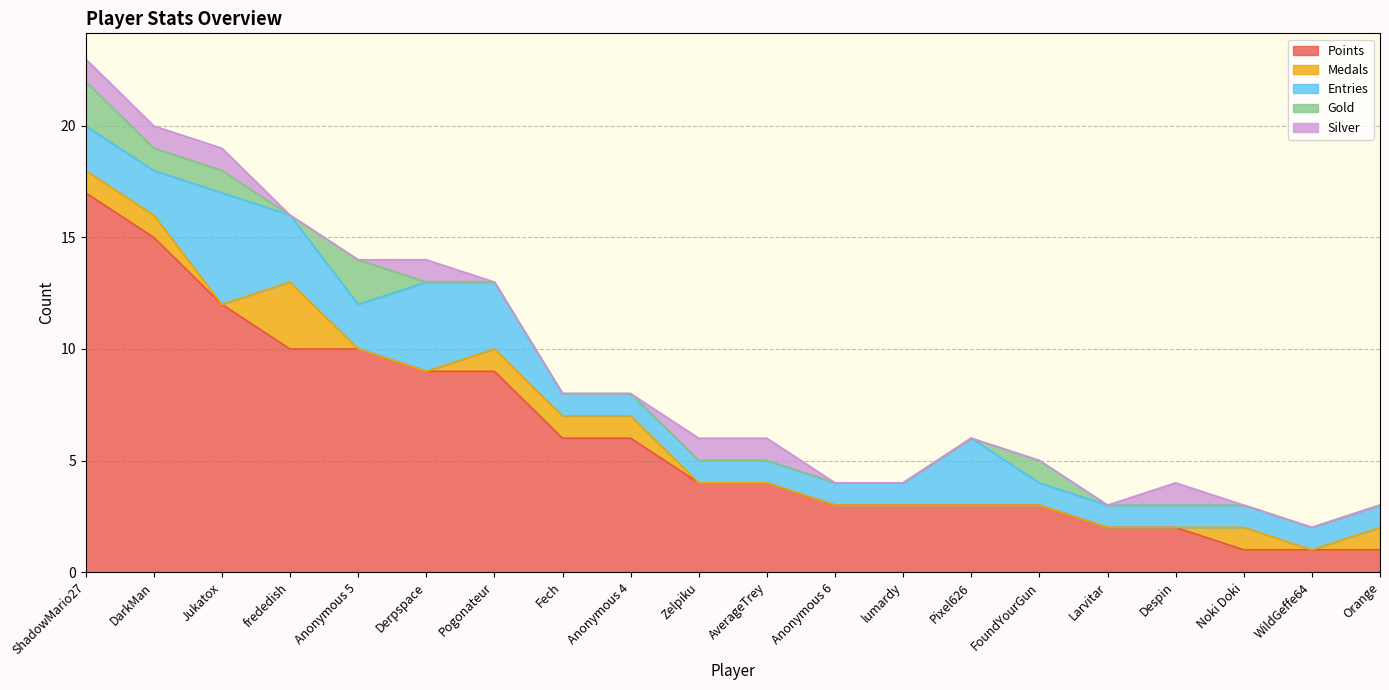

Reading left to right, extract all data points from this chart.

Points: ShadowMario27=17	DarkMan=15	Jukatox=12	frededish=10	Anonymous 5=10	Derpspace=9	Pogonateur=9	Fech=6	Anonymous 4=6	Zelpiku=4	AverageTrey=4	Anonymous 6=3	lumardy=3	Pixel626=3	FoundYourGun=3	Larvitar=2	Despin=2	Noki Doki=1	WildGeffe64=1	Orange=1
Medals: ShadowMario27=1	DarkMan=1	Jukatox=0	frededish=3	Anonymous 5=0	Derpspace=0	Pogonateur=1	Fech=1	Anonymous 4=1	Zelpiku=0	AverageTrey=0	Anonymous 6=0	lumardy=0	Pixel626=0	FoundYourGun=0	Larvitar=0	Despin=0	Noki Doki=1	WildGeffe64=0	Orange=1
Entries: ShadowMario27=2	DarkMan=2	Jukatox=5	frededish=3	Anonymous 5=2	Derpspace=4	Pogonateur=3	Fech=1	Anonymous 4=1	Zelpiku=1	AverageTrey=1	Anonymous 6=1	lumardy=1	Pixel626=3	FoundYourGun=1	Larvitar=1	Despin=1	Noki Doki=1	WildGeffe64=1	Orange=1
Gold: ShadowMario27=2	DarkMan=1	Jukatox=1	frededish=0	Anonymous 5=2	Derpspace=0	Pogonateur=0	Fech=0	Anonymous 4=0	Zelpiku=0	AverageTrey=0	Anonymous 6=0	lumardy=0	Pixel626=0	FoundYourGun=1	Larvitar=0	Despin=0	Noki Doki=0	WildGeffe64=0	Orange=0
Silver: ShadowMario27=1	DarkMan=1	Jukatox=1	frededish=0	Anonymous 5=0	Derpspace=1	Pogonateur=0	Fech=0	Anonymous 4=0	Zelpiku=1	AverageTrey=1	Anonymous 6=0	lumardy=0	Pixel626=0	FoundYourGun=0	Larvitar=0	Despin=1	Noki Doki=0	WildGeffe64=0	Orange=0